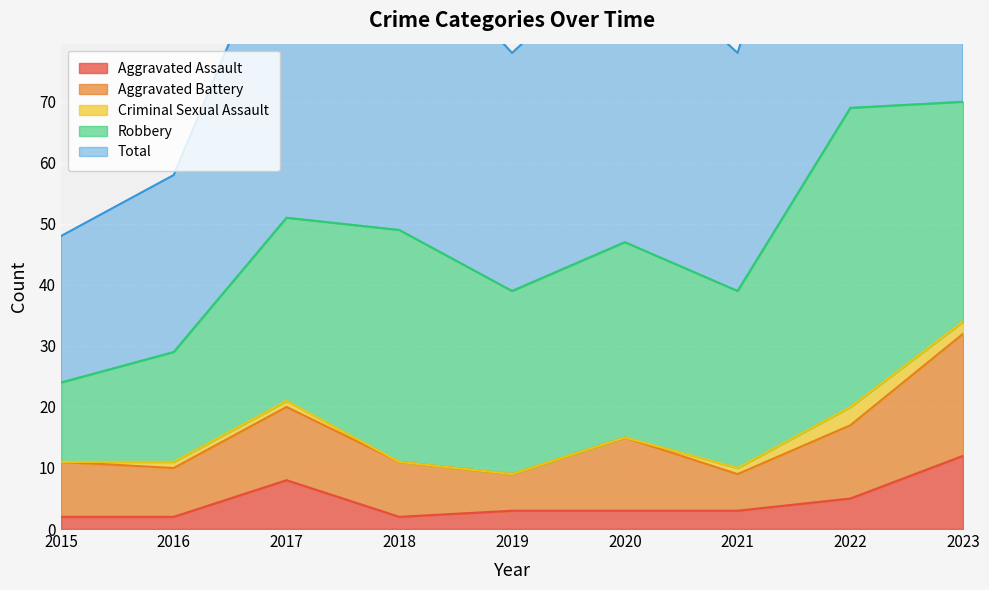

At which category is the sum across all series the highest?

2023